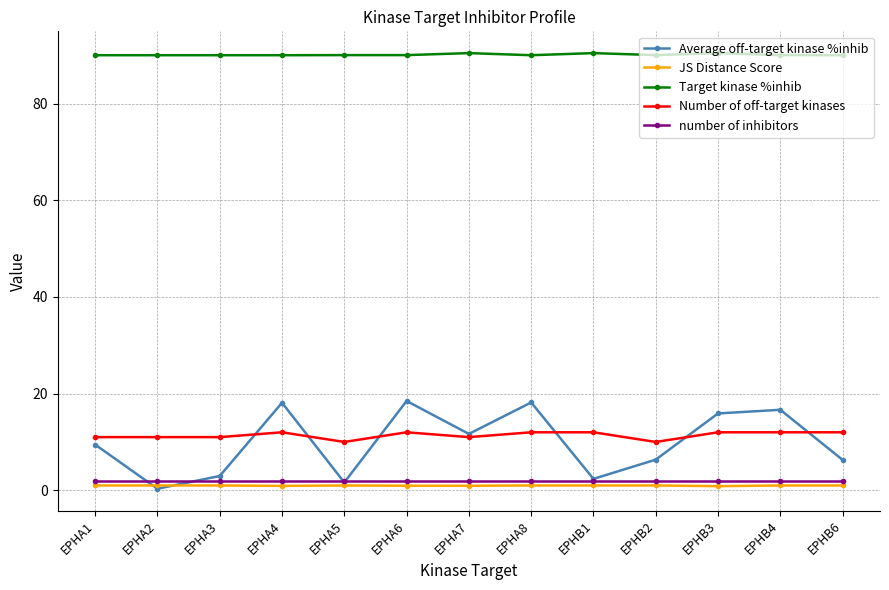

What is the label of the 4th point from the left?

EPHA4